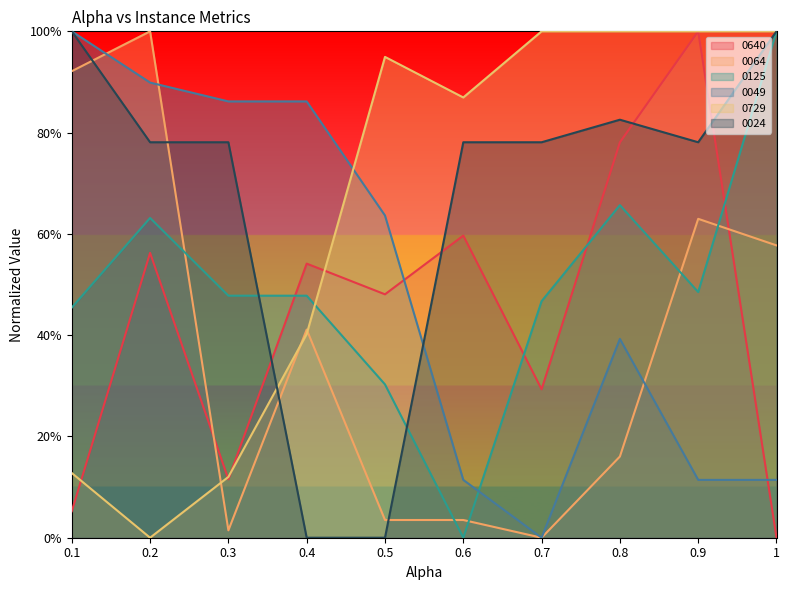

Between 0.4 and 0.5, which series saw the biggest shift?

0729